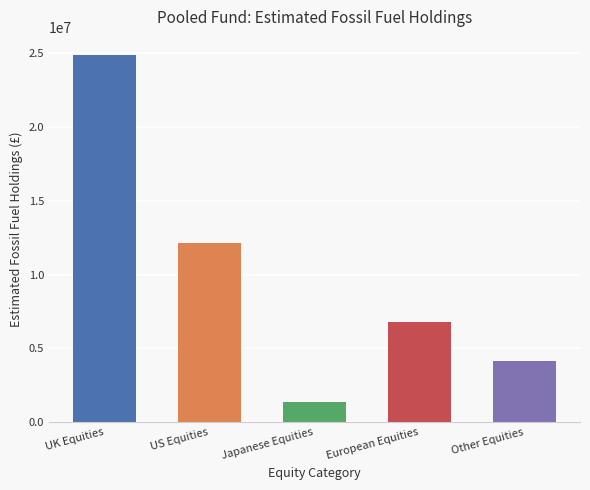

Are the bars horizontal?

No